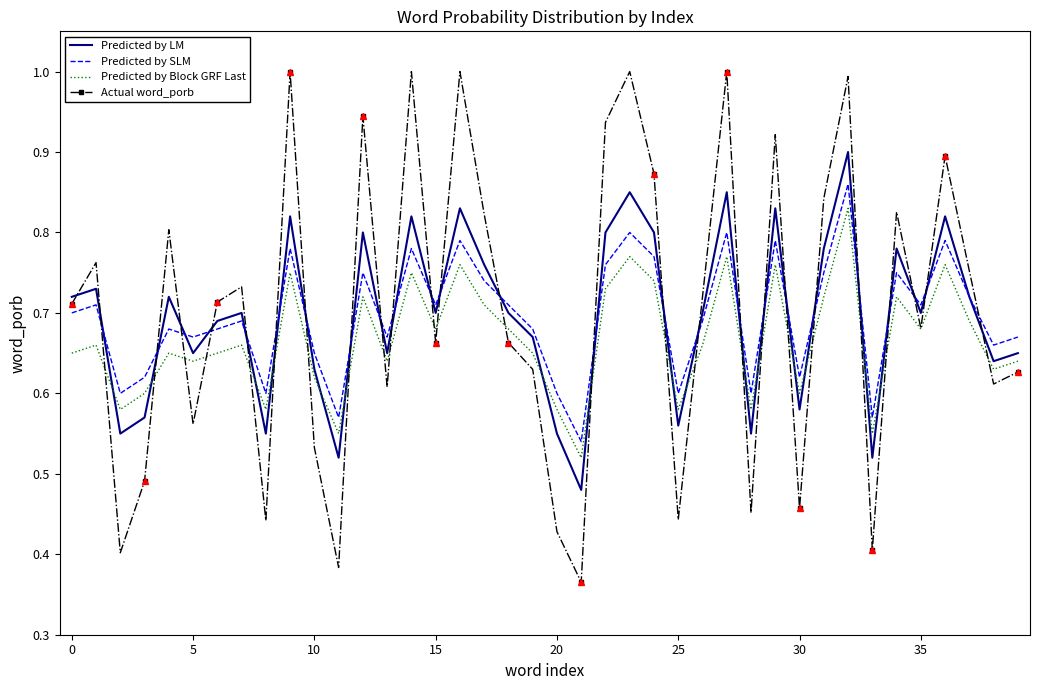

True or false: Predicted by Block GRF Last and Predicted by SLM intersect in this chart.

False